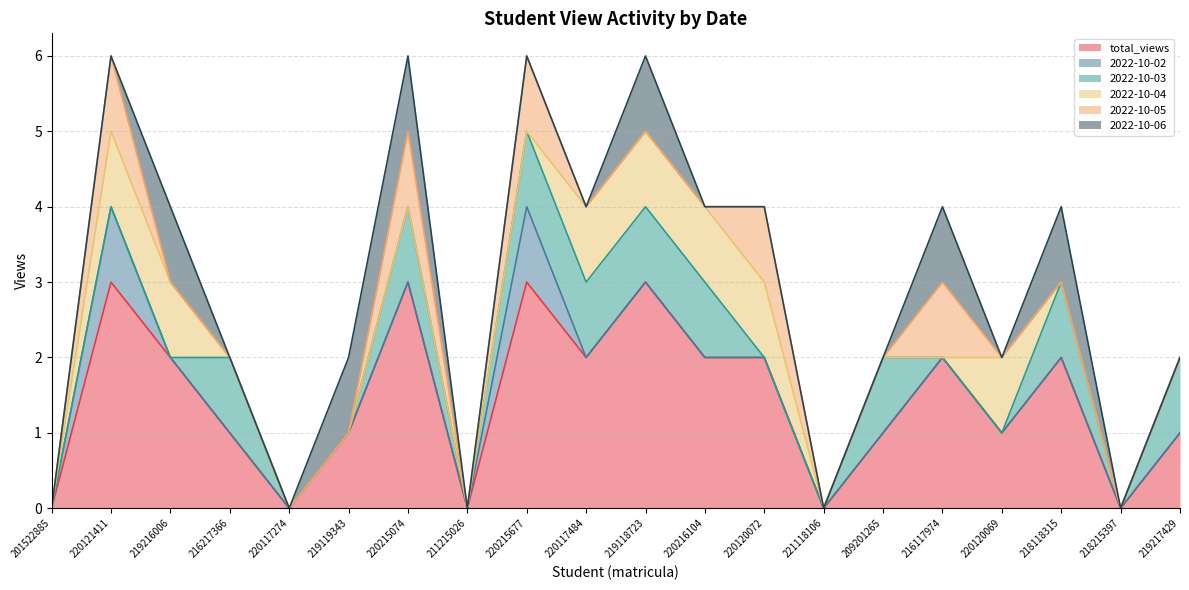

At 219118723, list the series in order from largest to smallest.

total_views, 2022-10-03, 2022-10-04, 2022-10-06, 2022-10-02, 2022-10-05